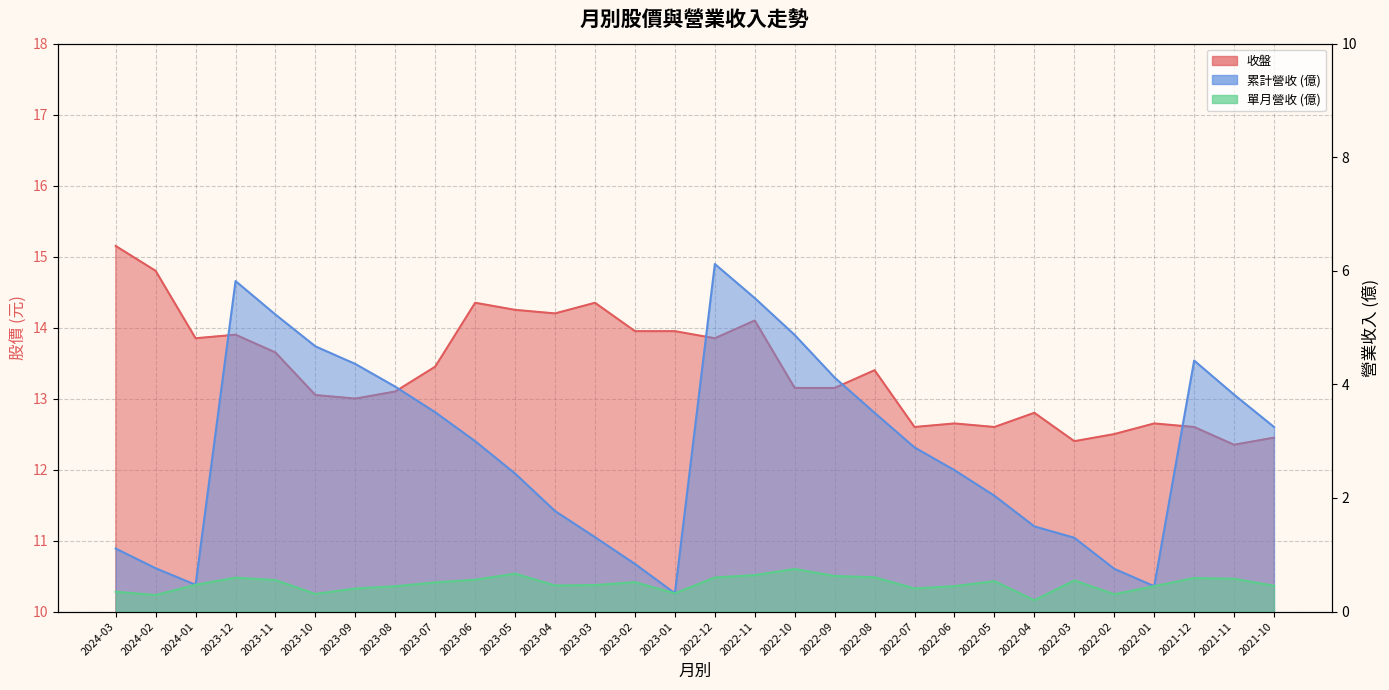

How many lines are shown in the chart?

3